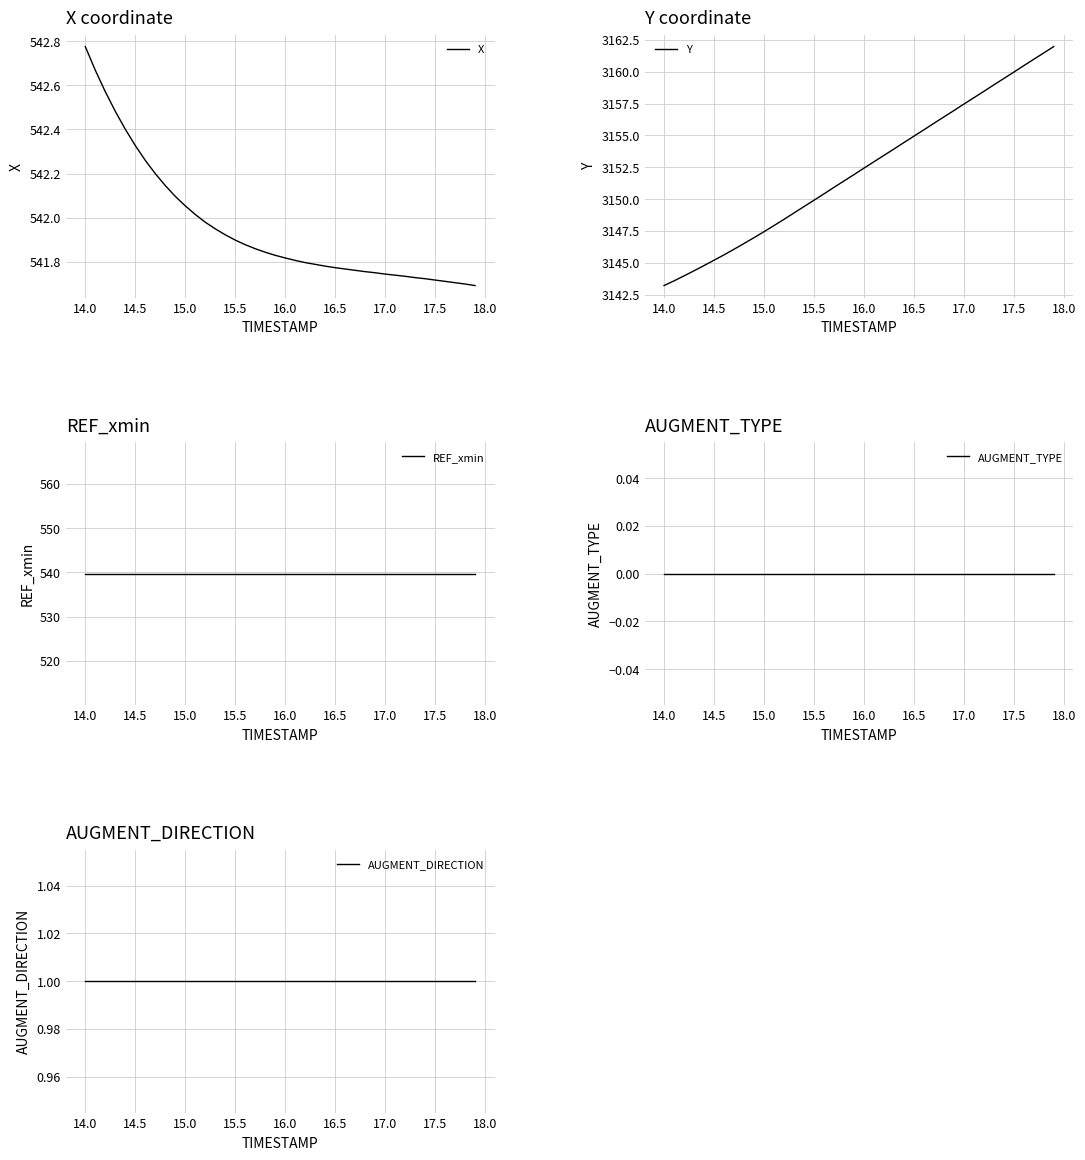

What is the highest value of the Y series?

3162.0